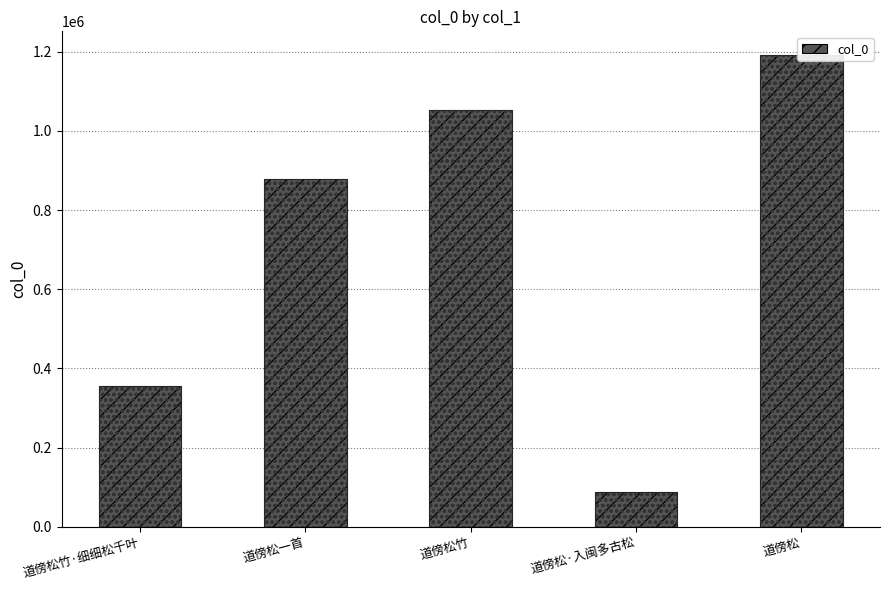

What position from the left is 道傍松?

5